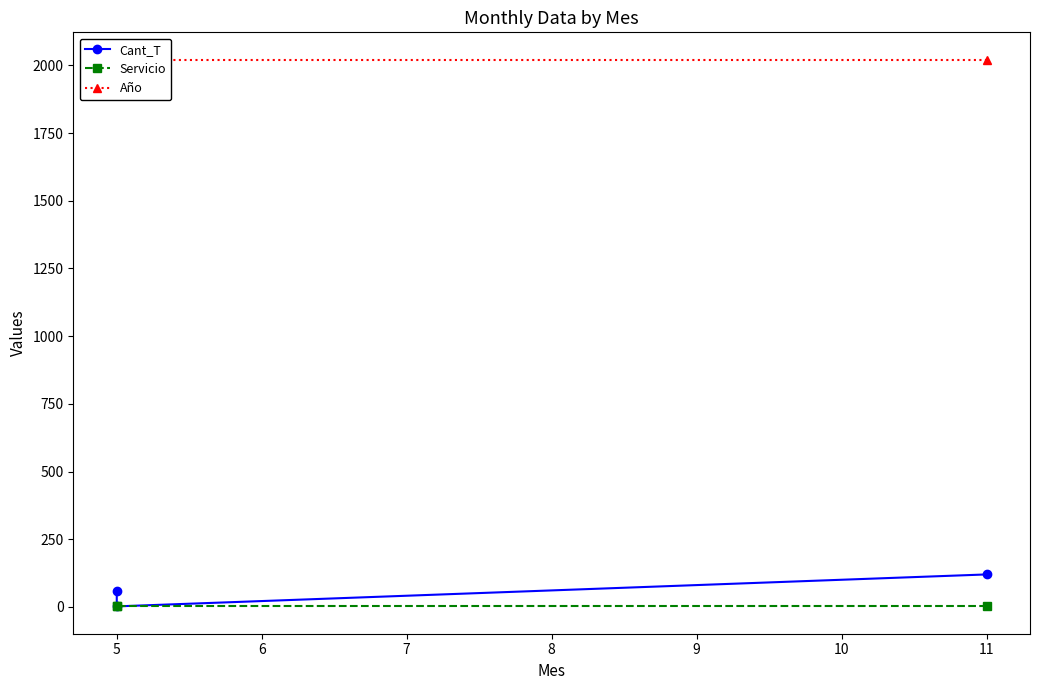

Reading left to right, what are all the values shown in this chart?

Cant_T: 120	2	60
Servicio: 2	2	3
Año: 2021	2021	2021